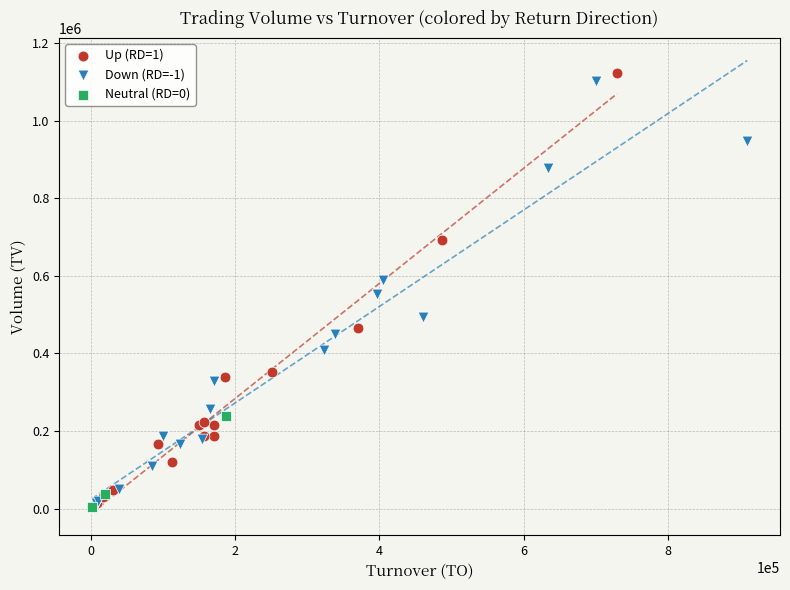

What are all the series names shown in the legend?

Up (RD=1), Down (RD=-1), Neutral (RD=0)